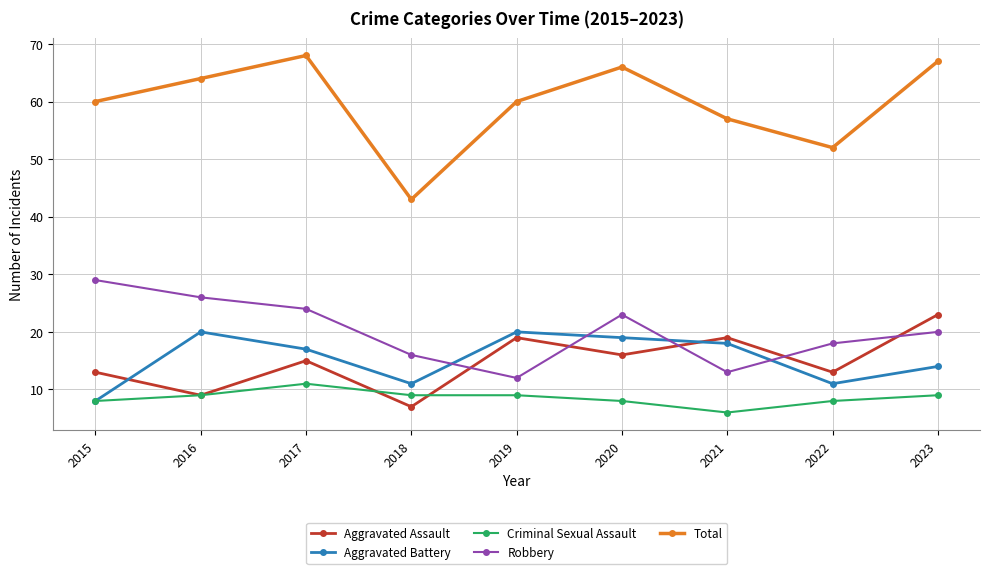

What is the maximum value for Aggravated Assault?

23